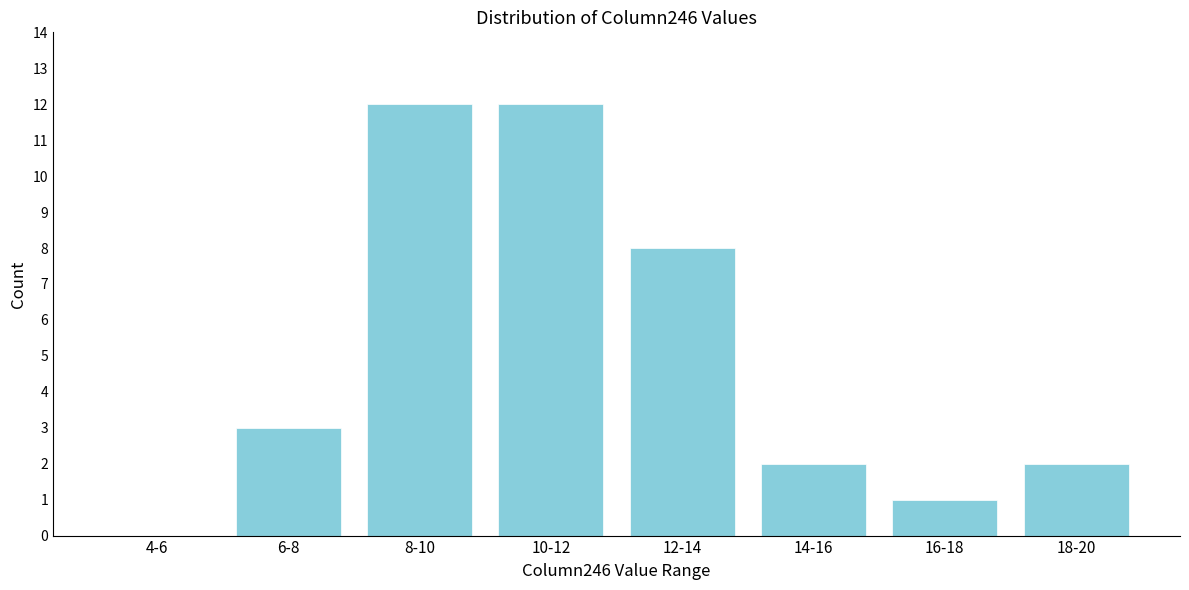

Reading left to right, transcribe all the data shown in this chart.

4-6=0	6-8=3	8-10=12	10-12=12	12-14=8	14-16=2	16-18=1	18-20=2